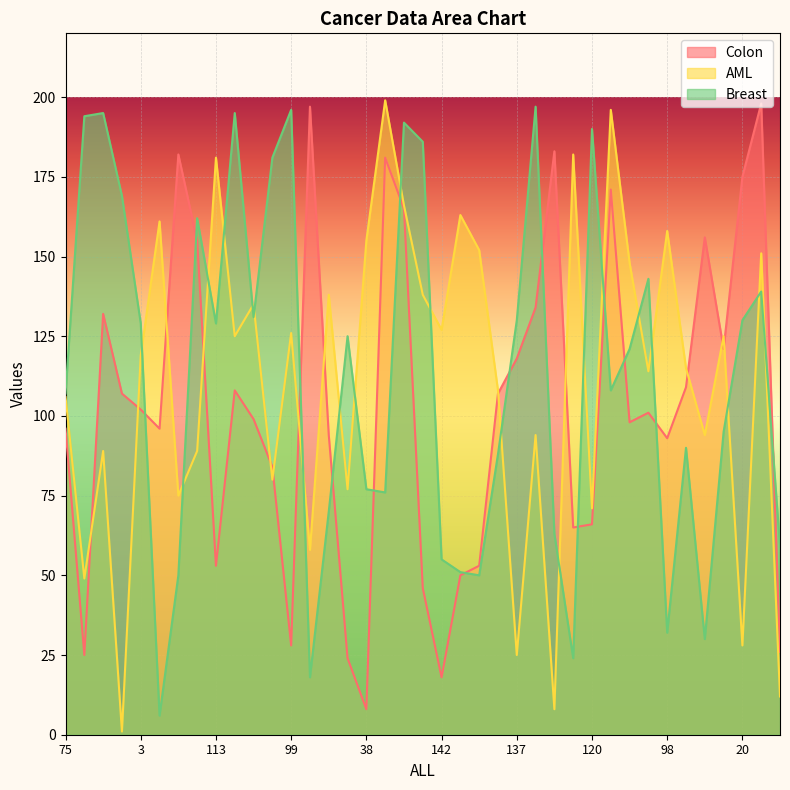

At which label does AML reach its peak?

128